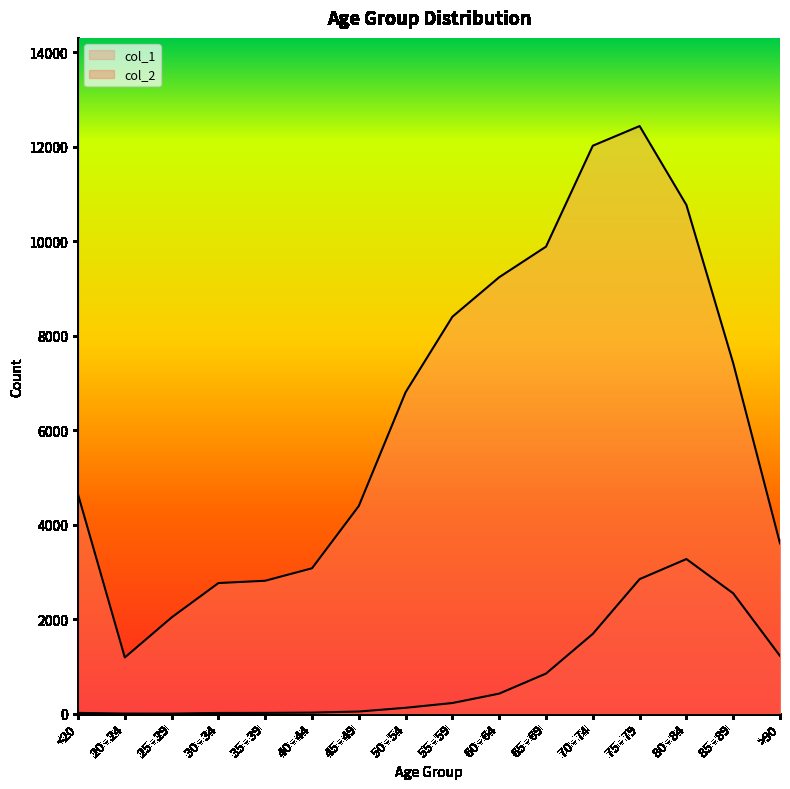

True or false: col_1 and col_2 intersect in this chart.

False